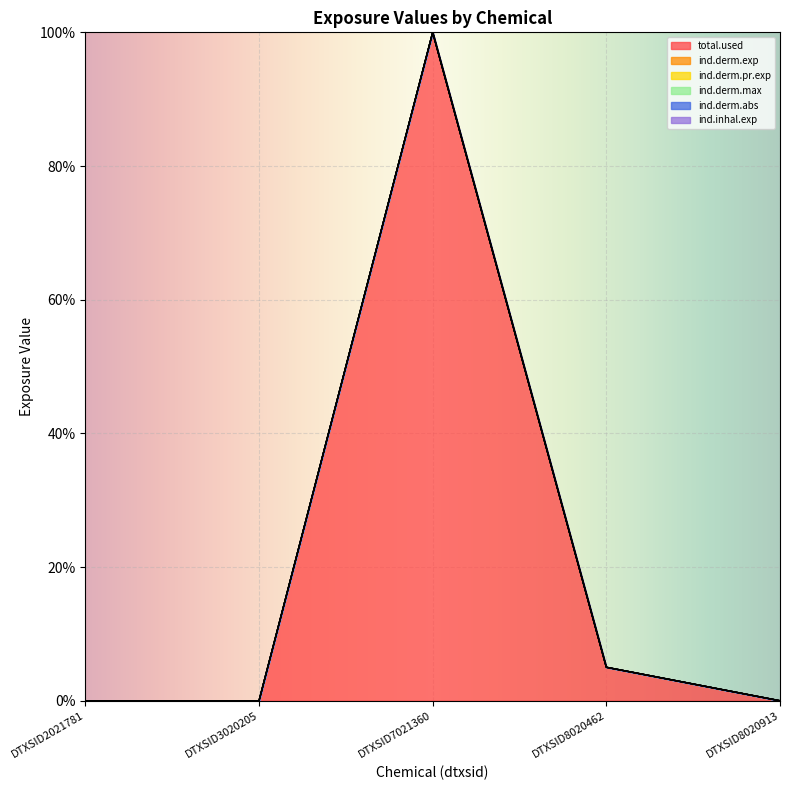

What is the average value of the ind.derm.pr.exp series?

21.0